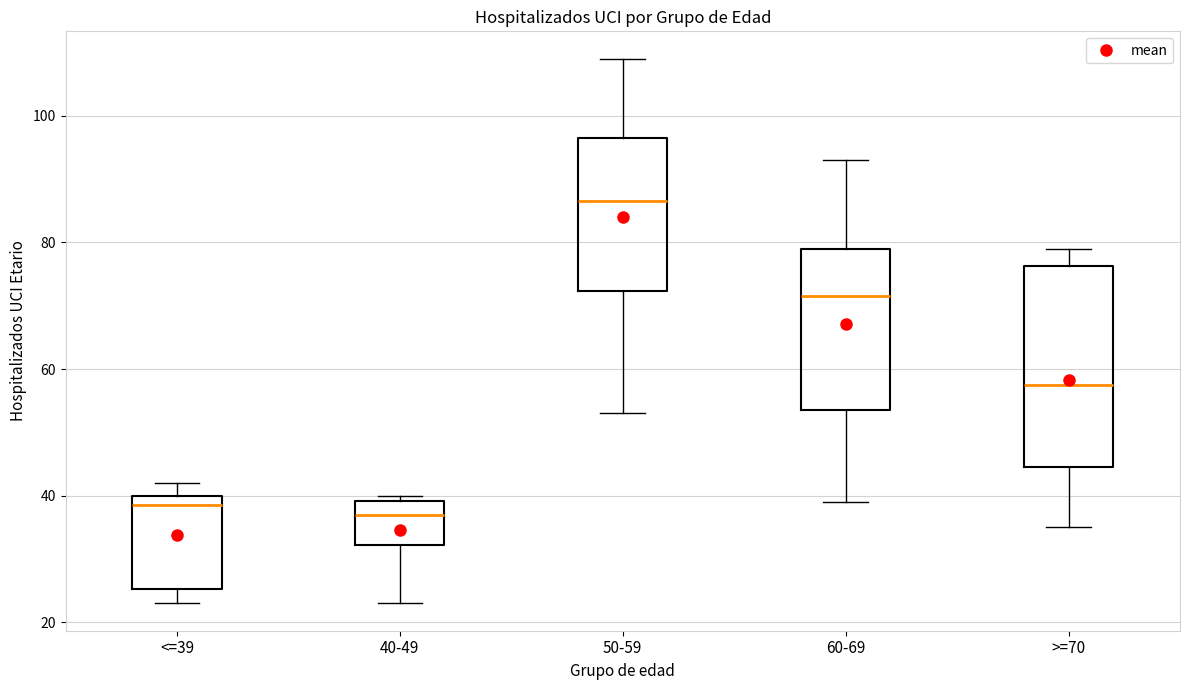

Reading left to right, transcribe this box plot: for each box, give where its median line is, the range the box spans, and where its two whiskers end, as read against the y-axis. The values are not printed on the chart, so give them approximately, as read against the axis.

<=39: median 38, box 26 to 40, whiskers 24 to 42
40-49: median 38, box 32 to 40, whiskers 24 to 40 (just above the box's upper edge)
50-59: median 86, box 72 to 96, whiskers 54 to 110
60-69: median 72, box 54 to 80, whiskers 40 to 94
>=70: median 58, box 44 to 76, whiskers 36 to 80